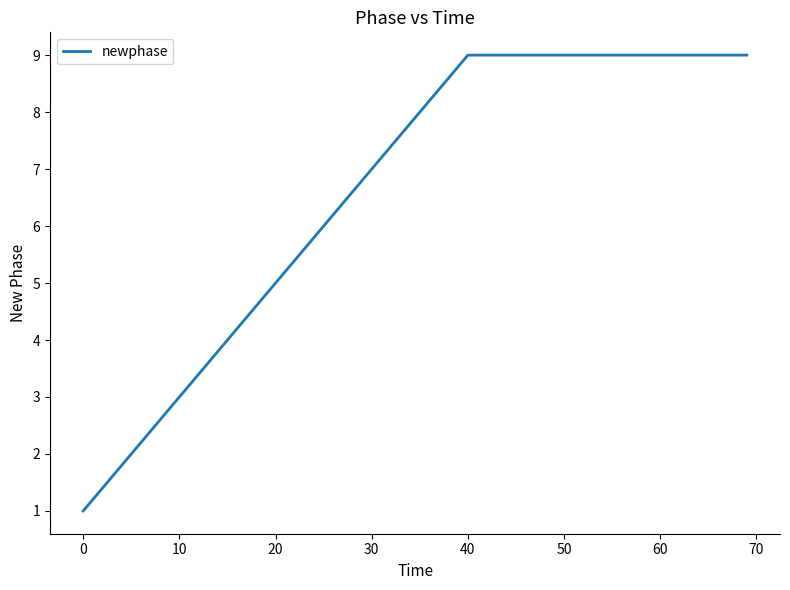

What is the greatest value displayed?

9